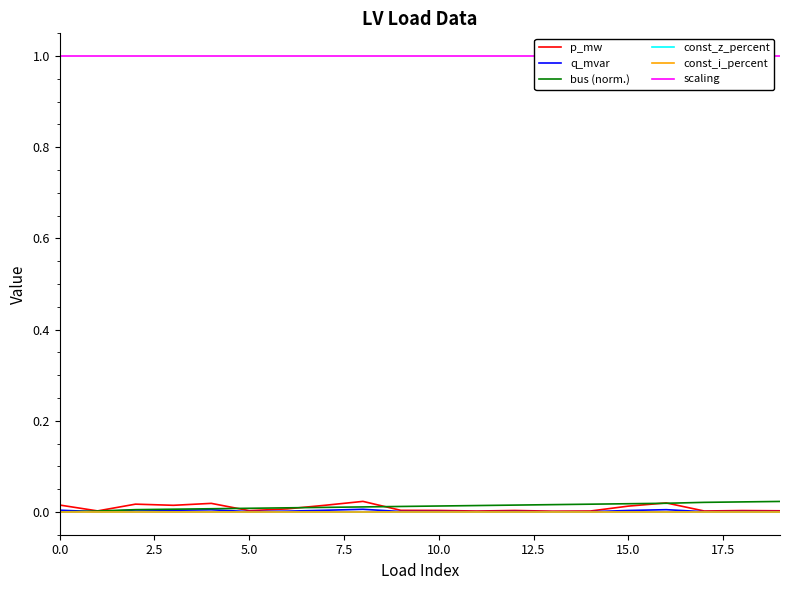

True or false: const_i_percent has a value of 0.0 at 2.5.

True